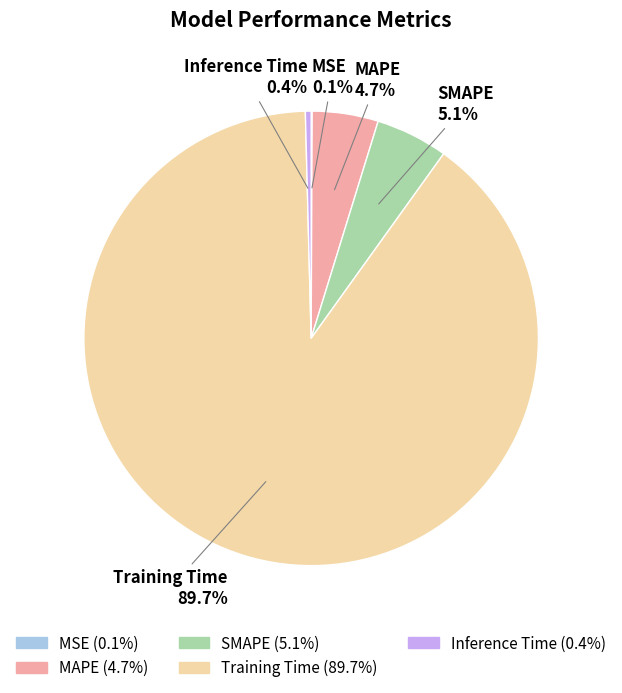

What is the majority slice?

Training Time